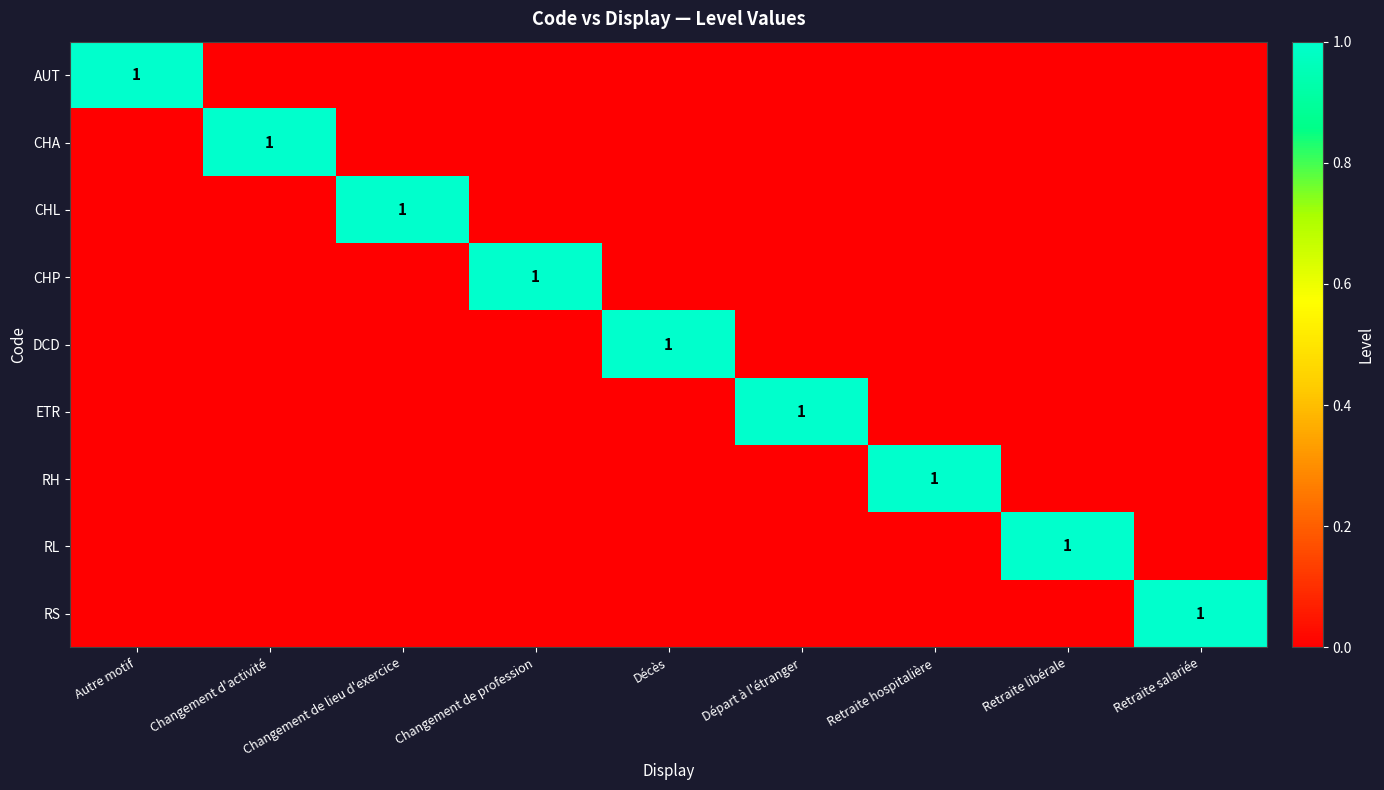

At how many categories does at least one series exceed 0?

9